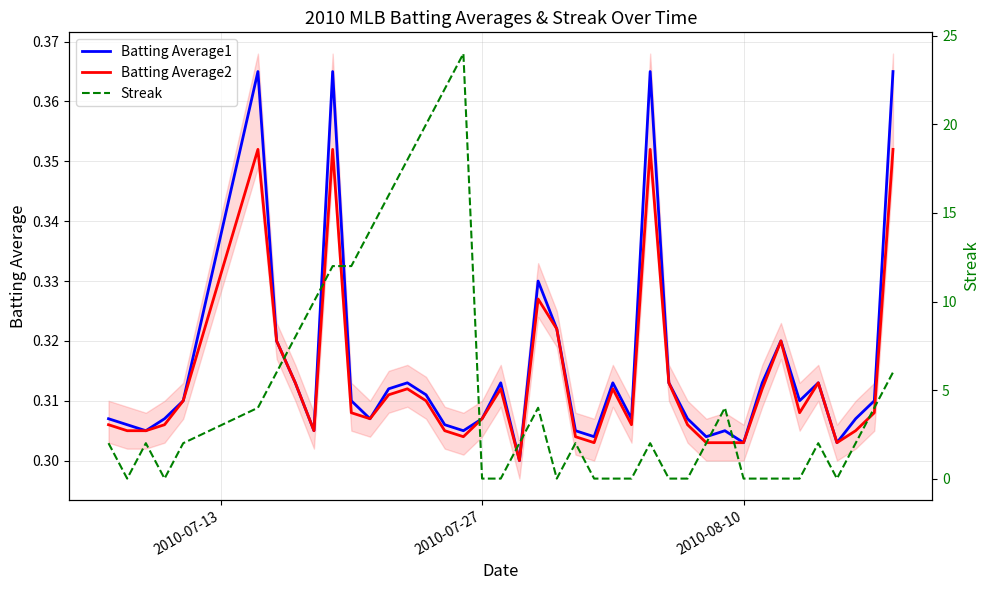

The value of Batting Average2 at 2010-07-27 is 0.3. True or false?

True